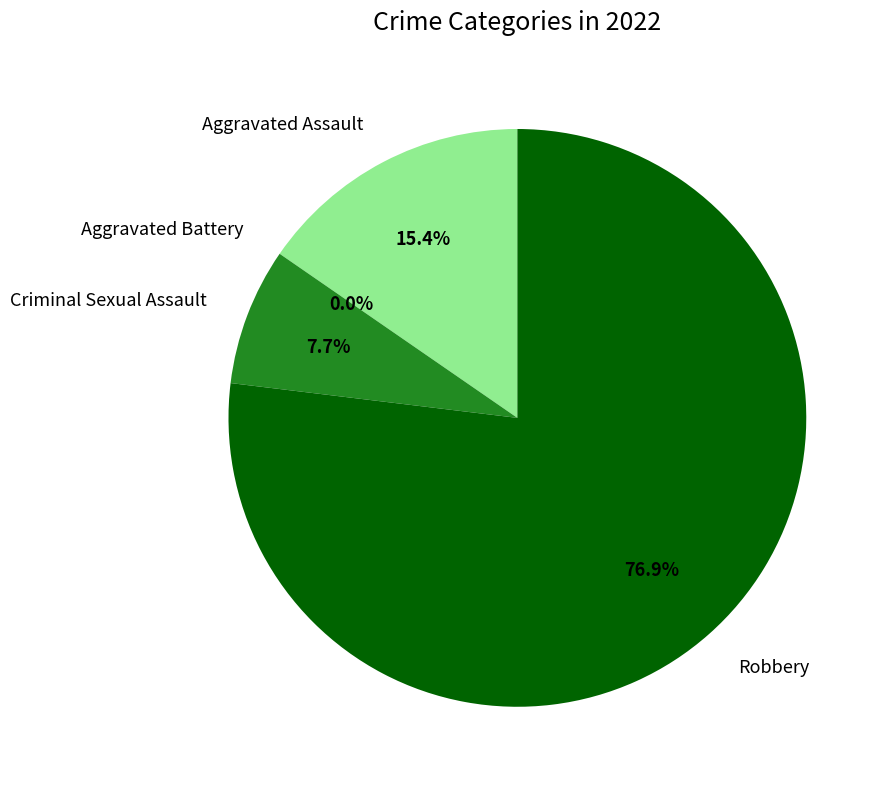

Does any single category account for the majority?

Yes